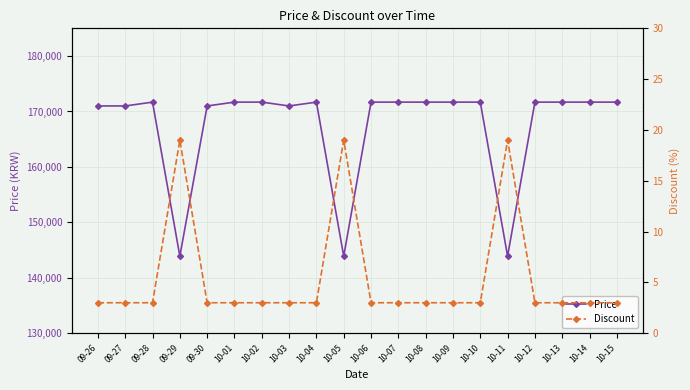

In Discount, how many points are higher than both neighbors (excluding endpoints)?

3